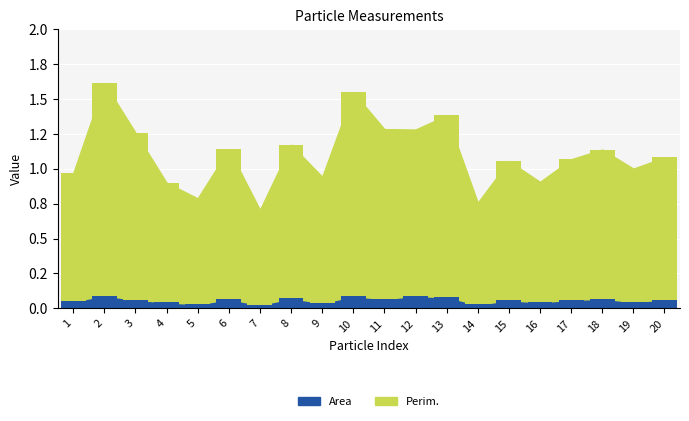

Rank the series at 14 from lowest to highest value.

Area, Perim.